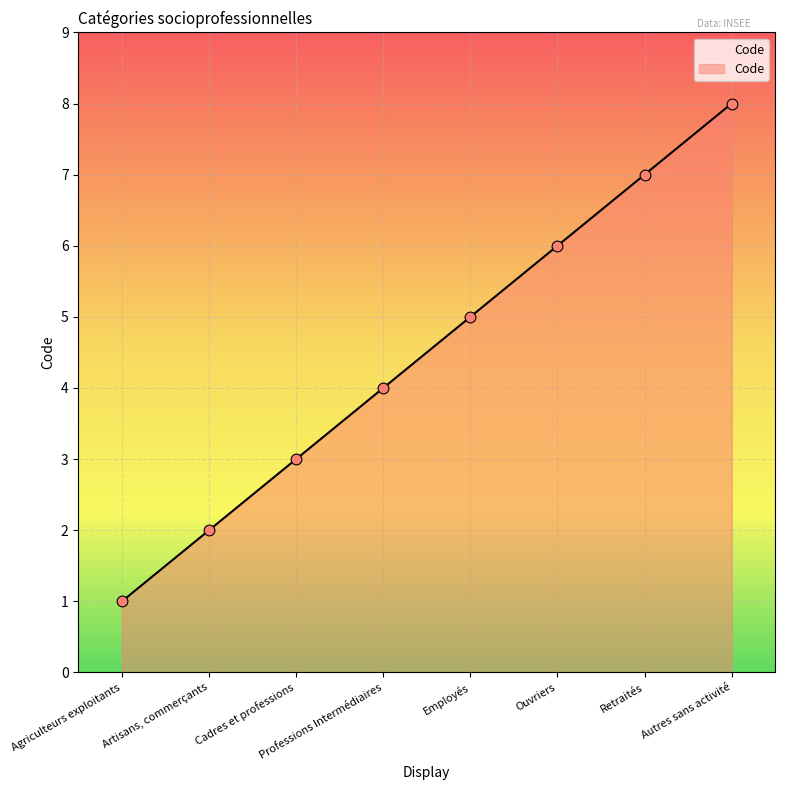

What is the change in value from Ouvriers to Autres sans activité?

+2